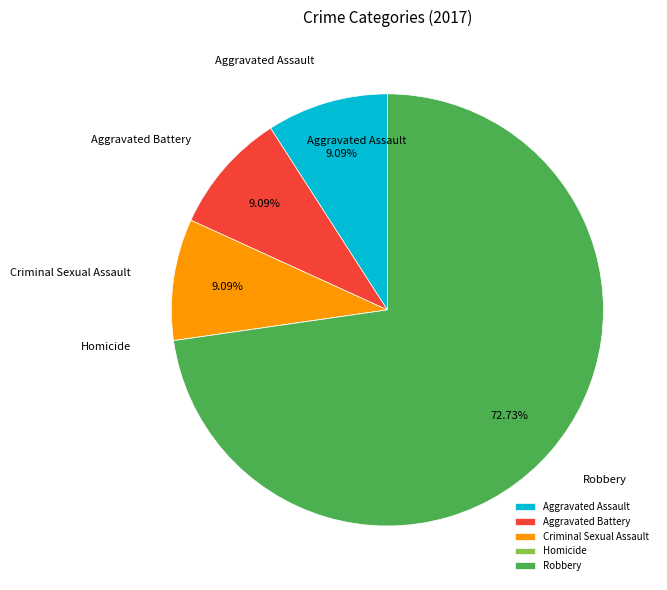

To the nearest percent, what is the average slice percentage?

20%